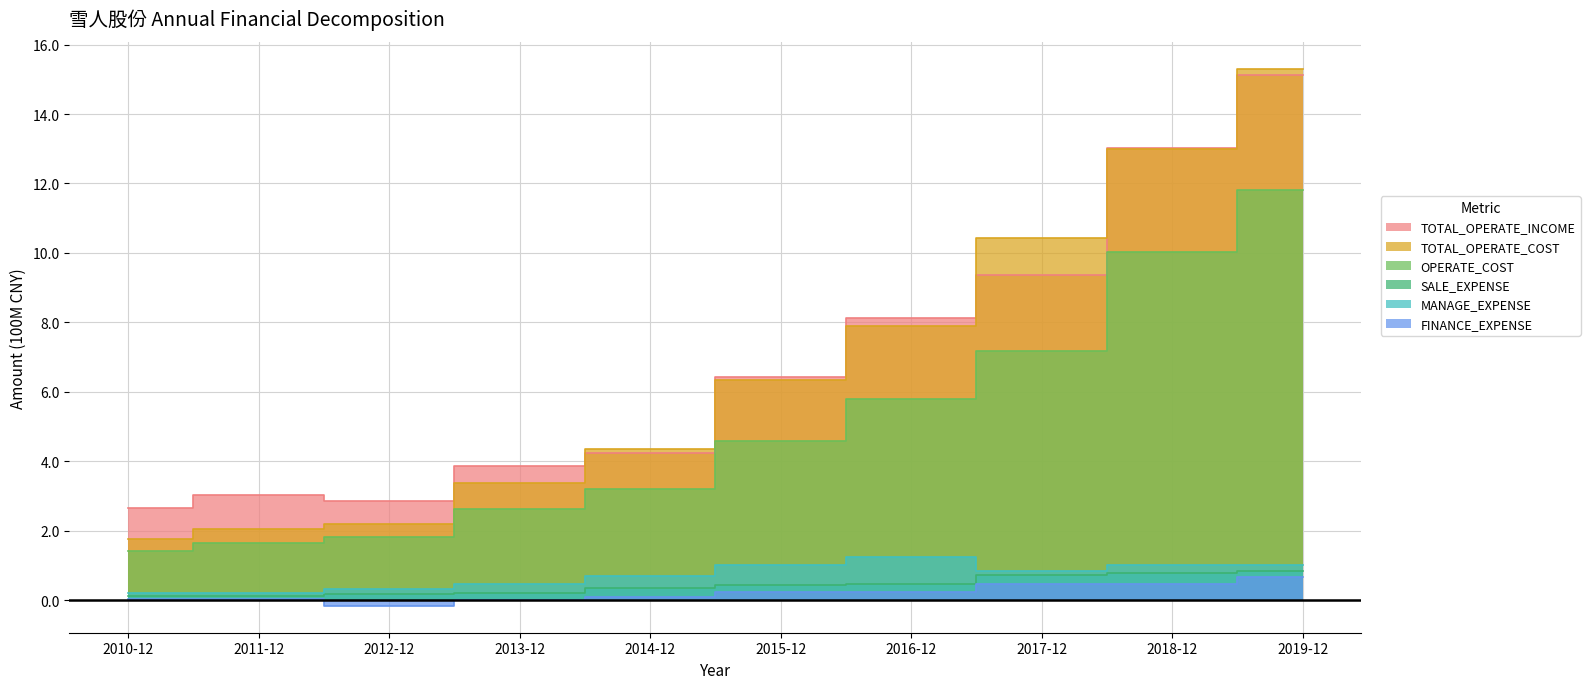

What are all the series names shown in the legend?

TOTAL_OPERATE_INCOME, TOTAL_OPERATE_COST, OPERATE_COST, SALE_EXPENSE, MANAGE_EXPENSE, FINANCE_EXPENSE